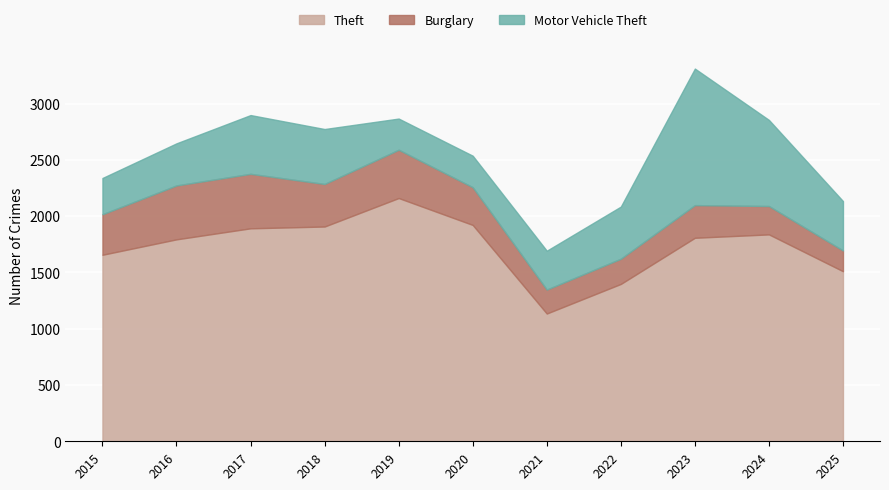

At which label does Motor Vehicle Theft first exceed 439?

2017